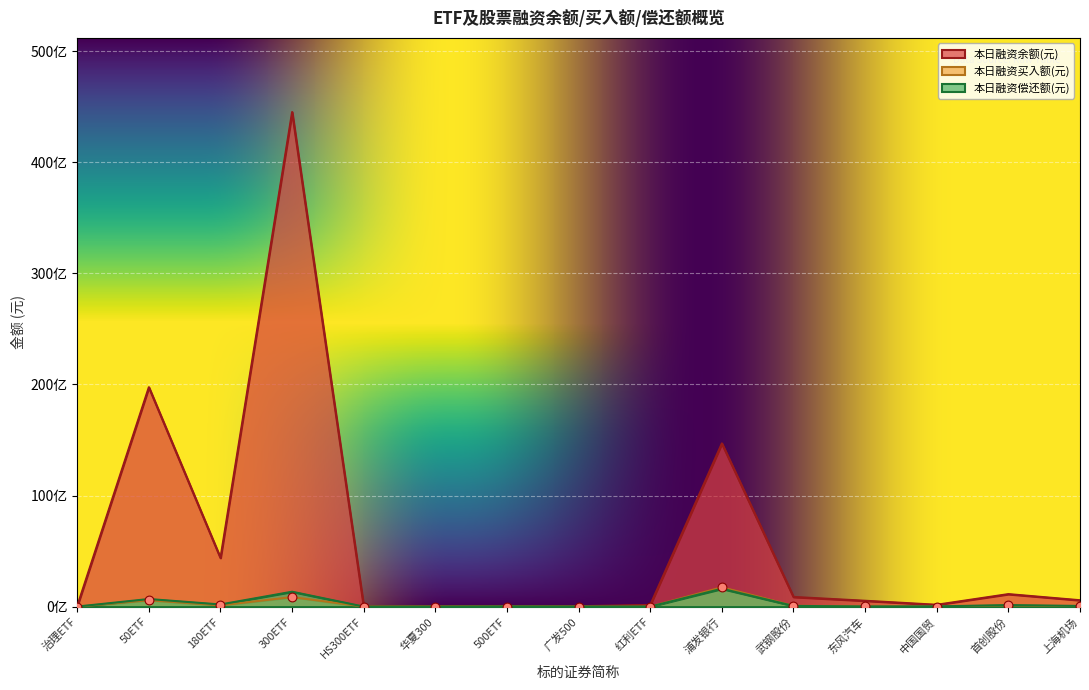

Which series contains the highest Y value?

本日融资余额(元)